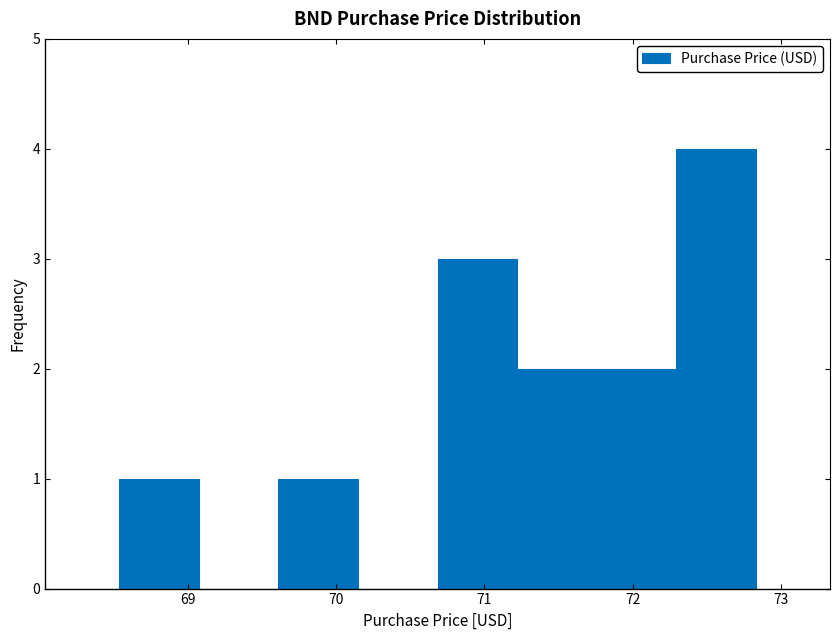

Reading left to right, list every bar in this chart as the range it spans on the x-axis followed by its height. Neither the bar edges nor the heights are printed on the chart, so give them approximately, as read against the axes.

68.5 to 69.1: 1
69.1 to 69.6: 0
69.6 to 70.1: 1
70.1 to 70.7: 0
70.7 to 71.2: 3
71.2 to 71.8: 2
71.8 to 72.3: 2
72.3 to 72.8: 4